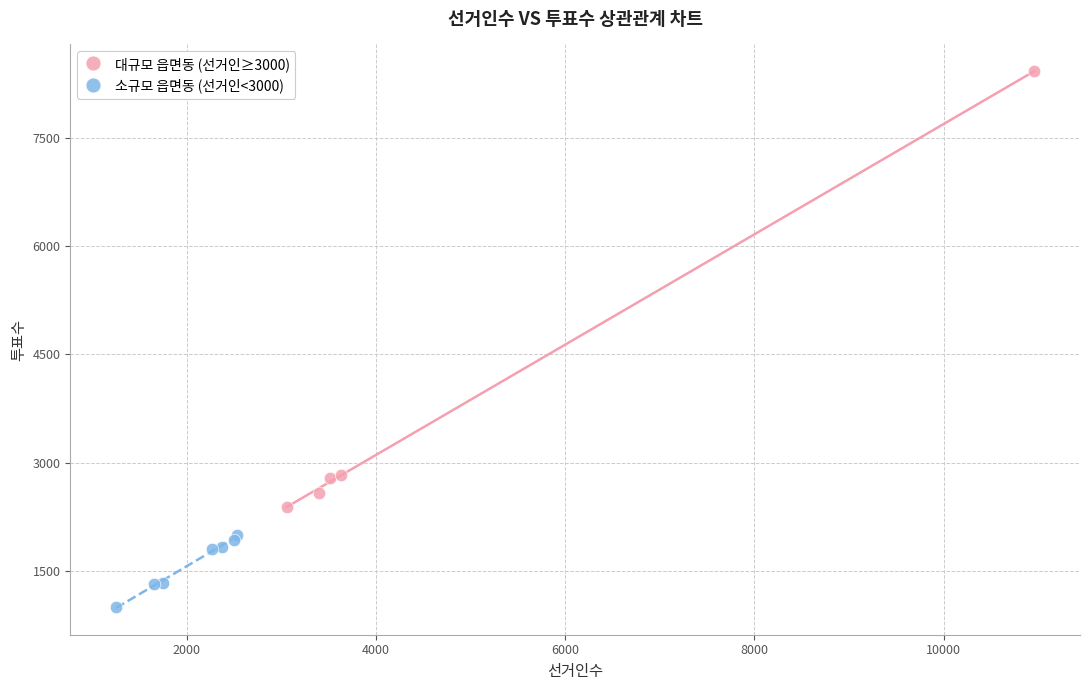

Which series reaches the minimum Y coordinate?

소규모 읍면동 (선거인<3000)